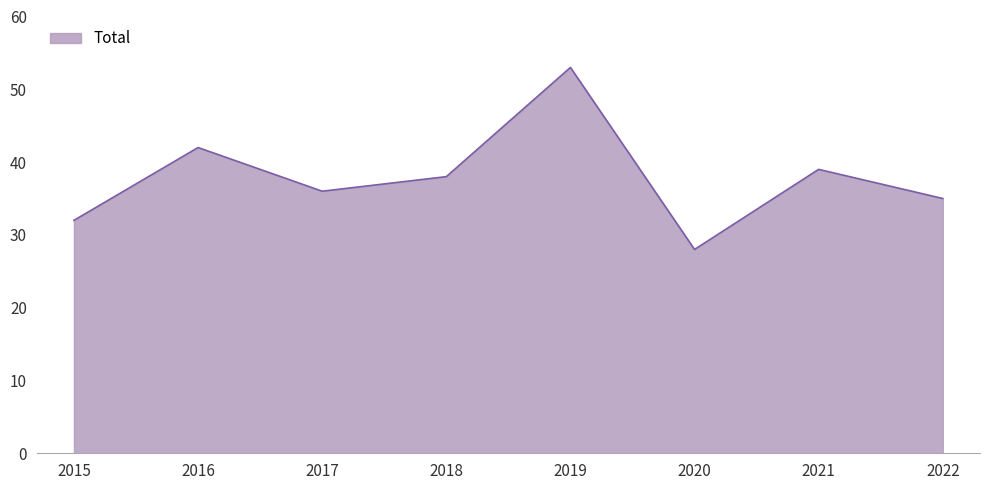

True or false: there are more than 2 points higher than both neighbors.

True